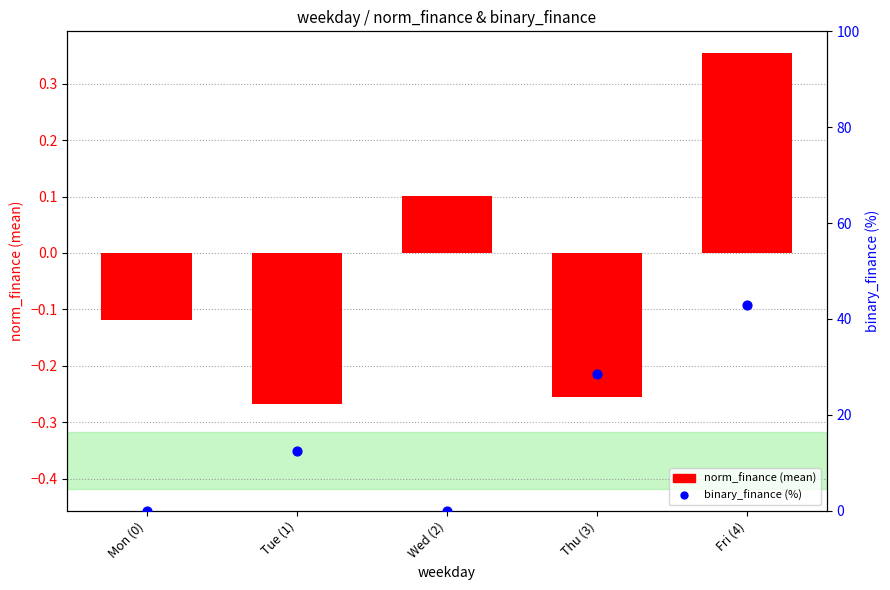

Which series has the largest Y range (max minus min)?

binary_finance (%)